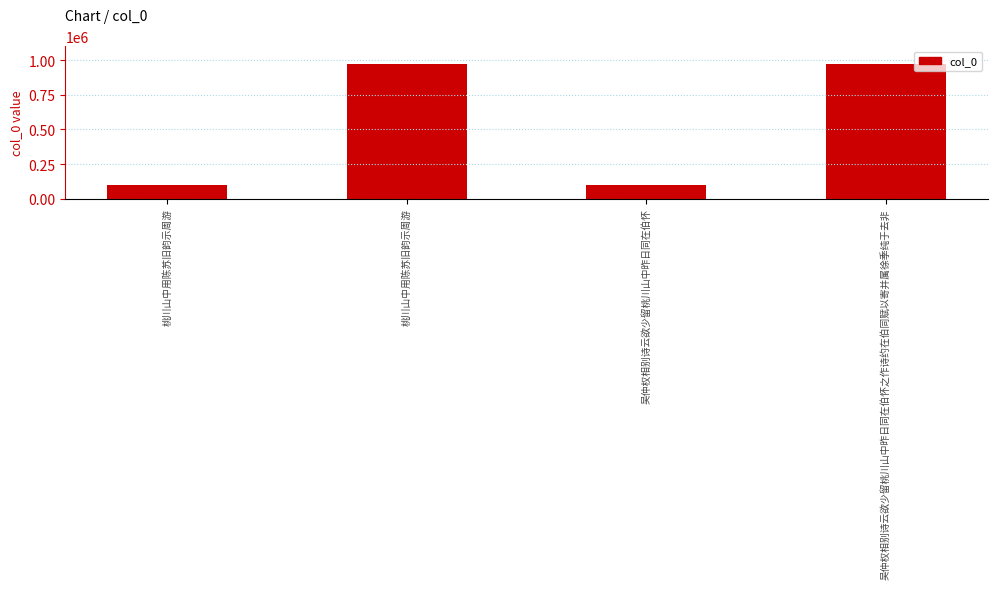

What is the change in value from 吴仲权相别诗云欲少留桃川山中昨日同在伯怀 to 吴仲权相别诗云欲少留桃川山中昨日同在伯怀之作诗约在伯同赋以寄并属徐季纯于去非?

+874460